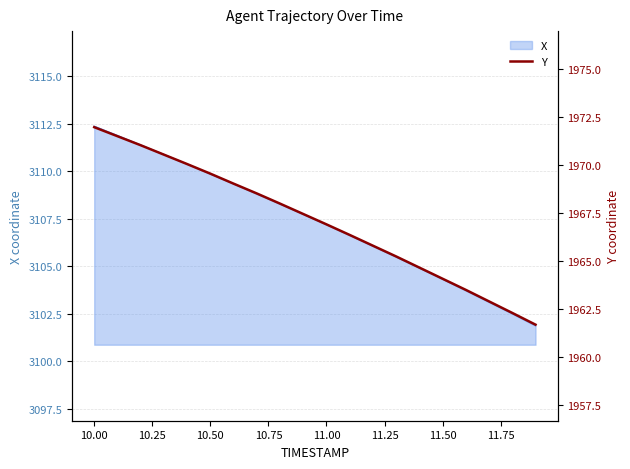

The value of X at 10.00 is 3112.4. True or false?

True